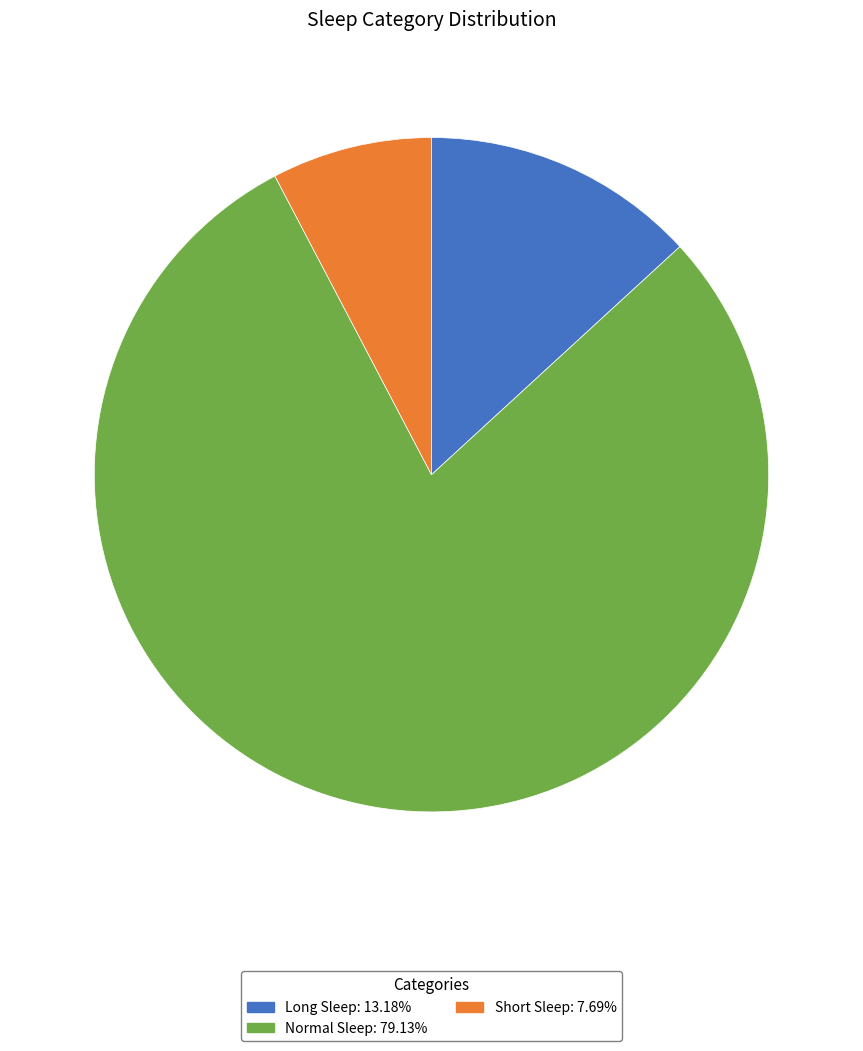

What is the smallest slice in the pie chart?

Short Sleep